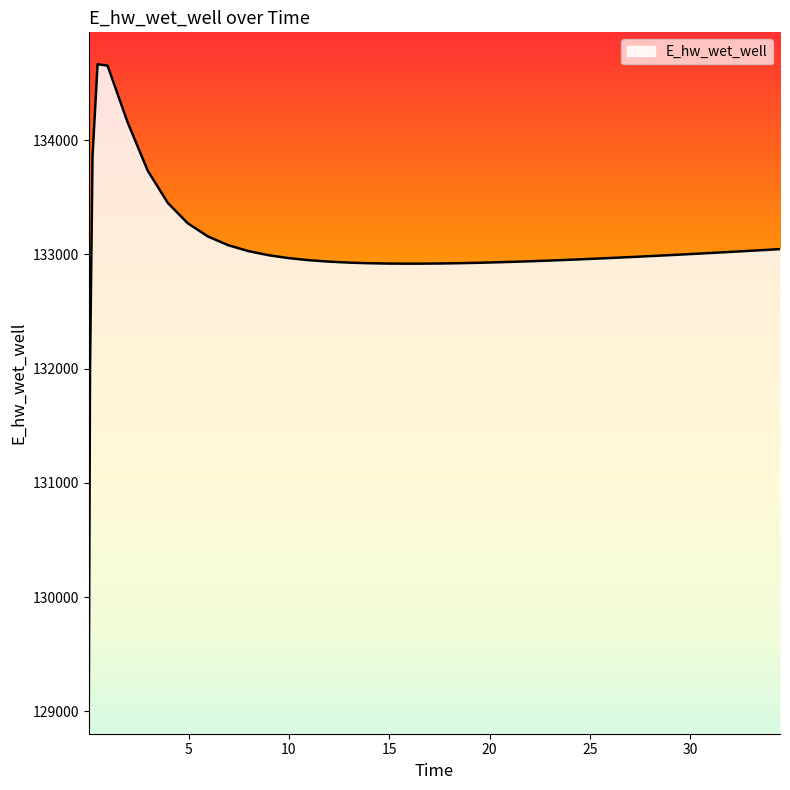

What is the difference between the maximum and minimum values?

5580.5